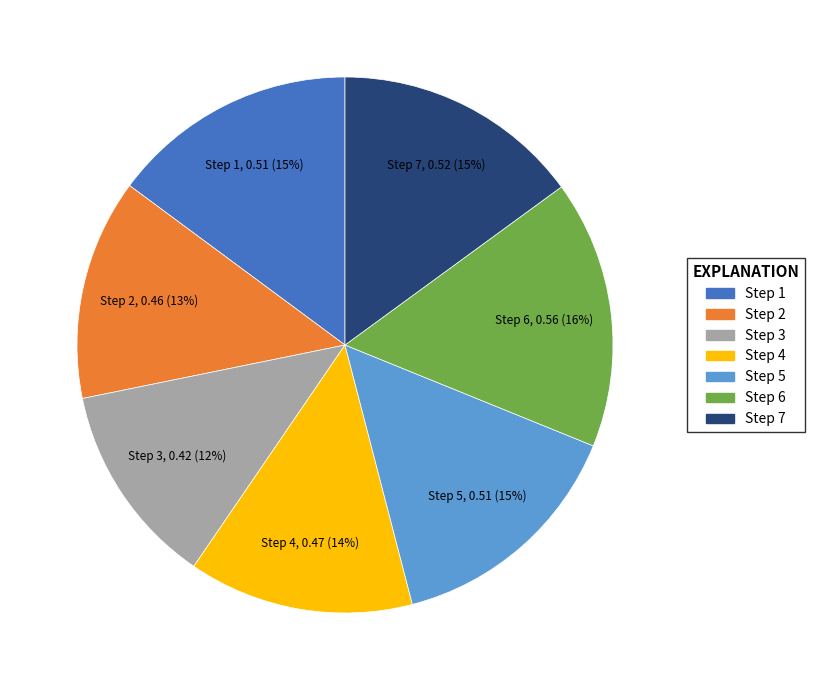

Is there any slice that represents more than half of the pie?

No